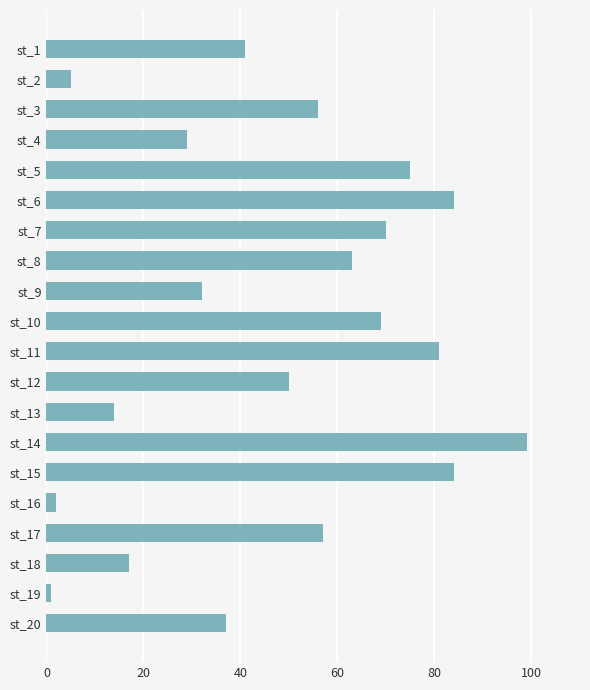

The chart shows a value of 29 at st_4. True or false?

True